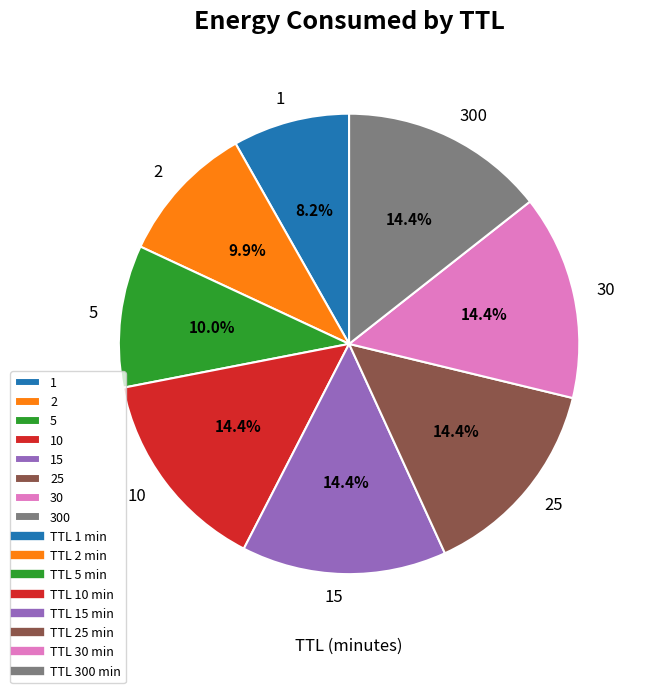

The 5 slice represents 10% of the pie. True or false?

True